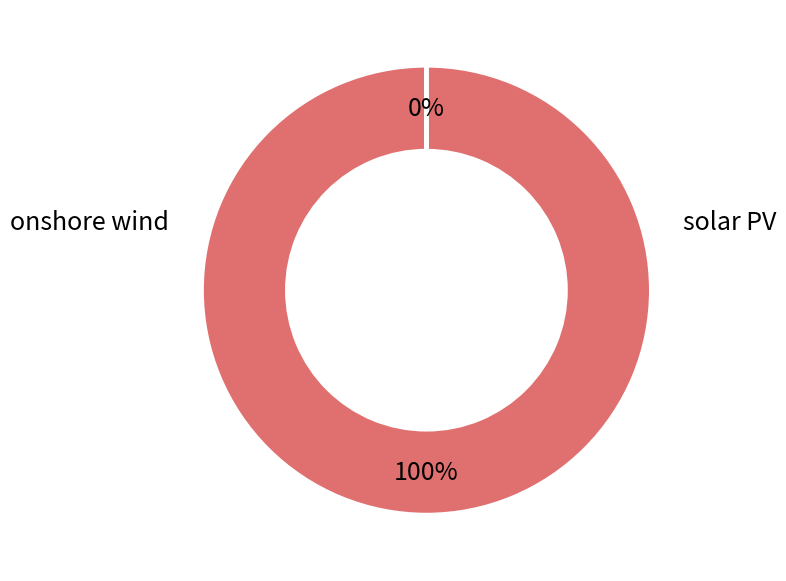

Is there any slice that represents more than half of the pie?

Yes